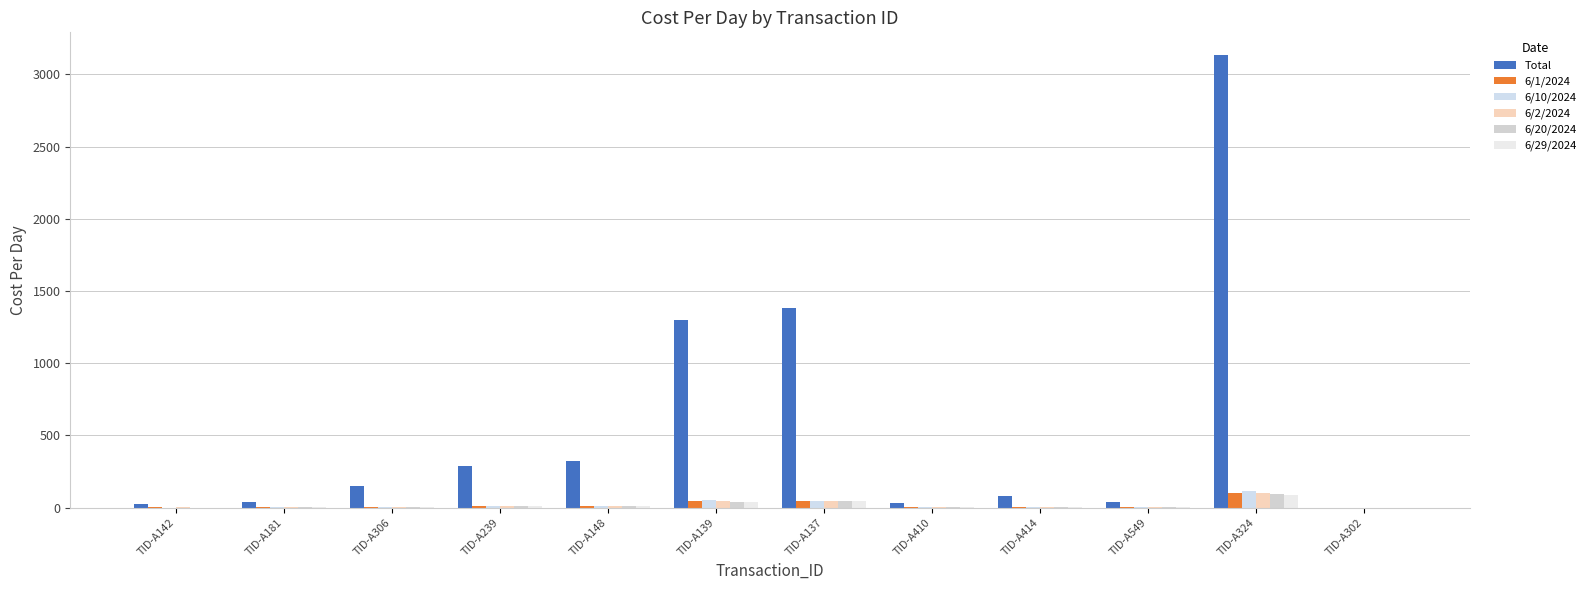

Which series has the largest total across all categories?

Total